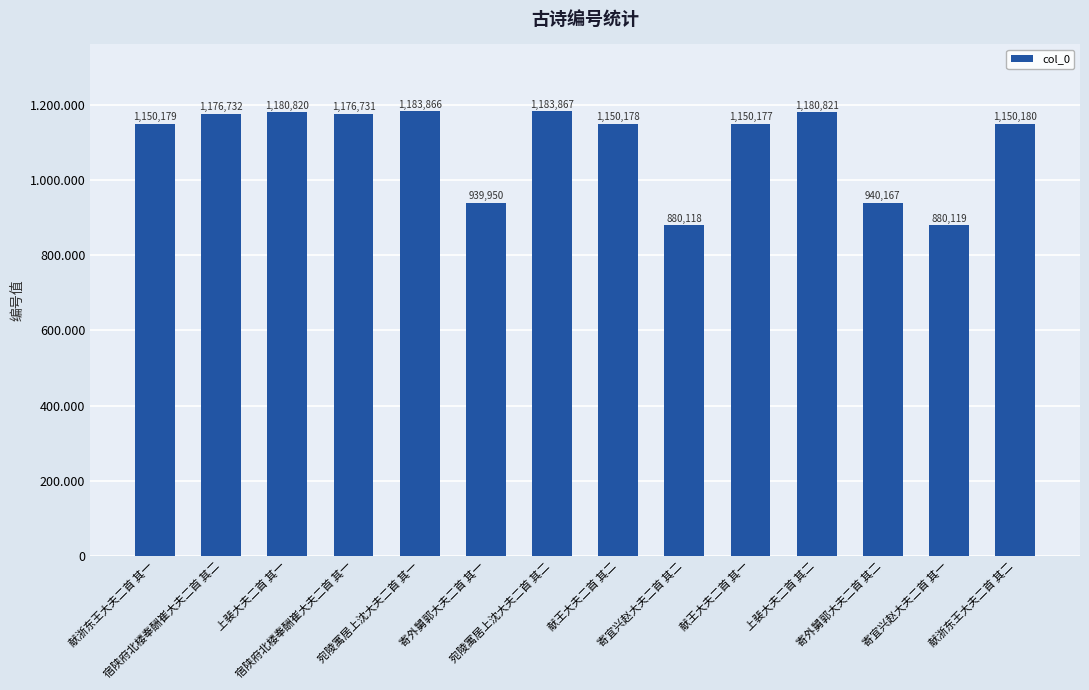

What is the sum of the values at 献王大夫二首 其一 and 献浙东王大夫二首 其一?

2300356